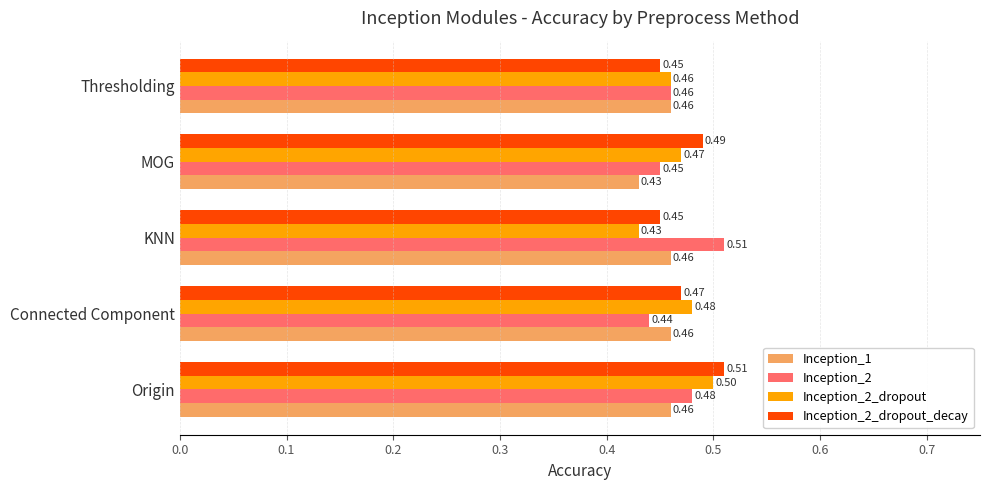

Which series changed the most between Origin and Thresholding?

Inception_2_dropout_decay